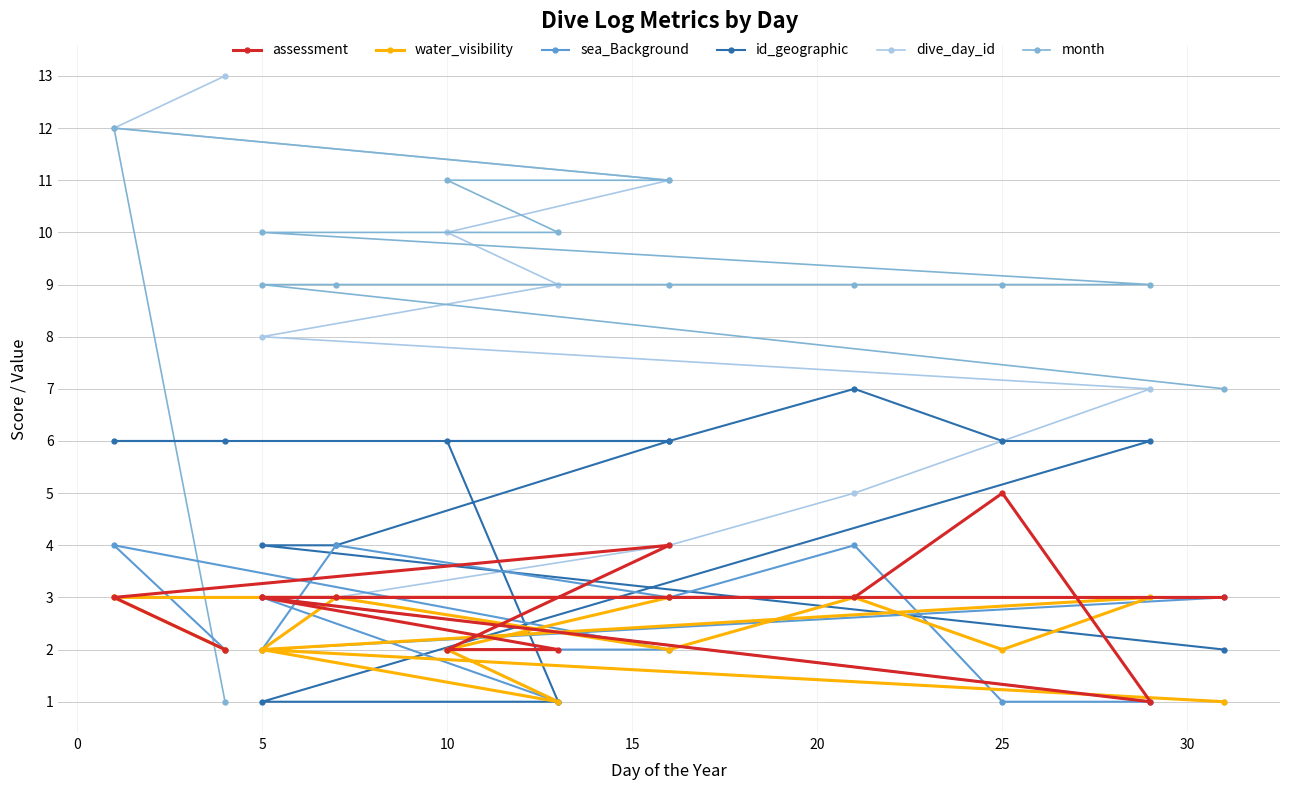

List the series in order of their peak value, highest first.

dive_day_id, month, id_geographic, assessment, sea_Background, water_visibility